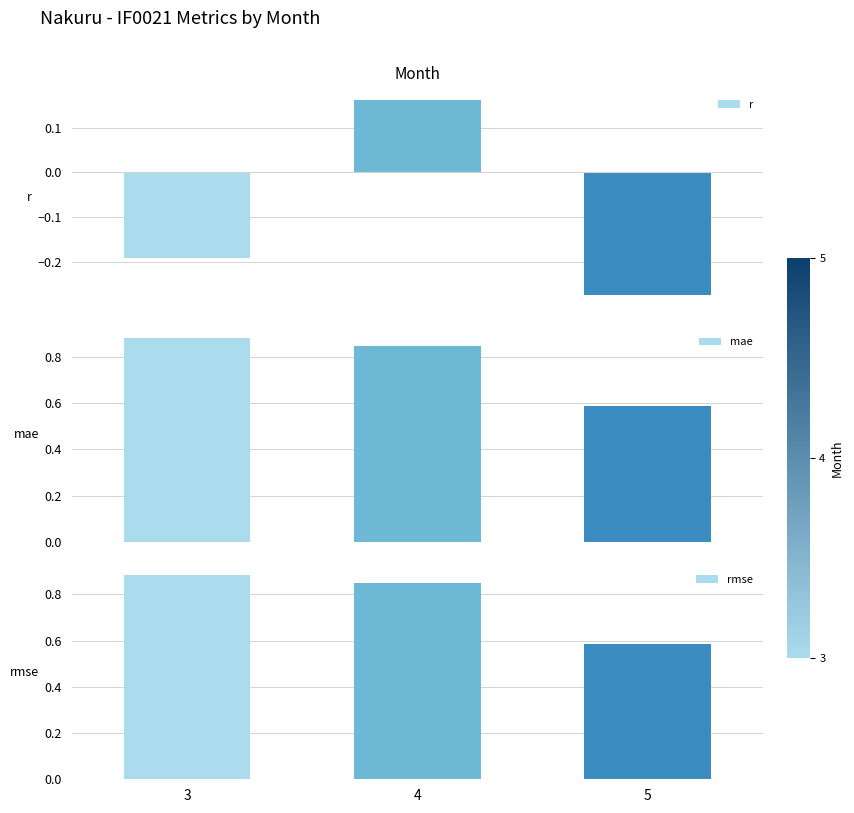

How many values in r are above zero?

1